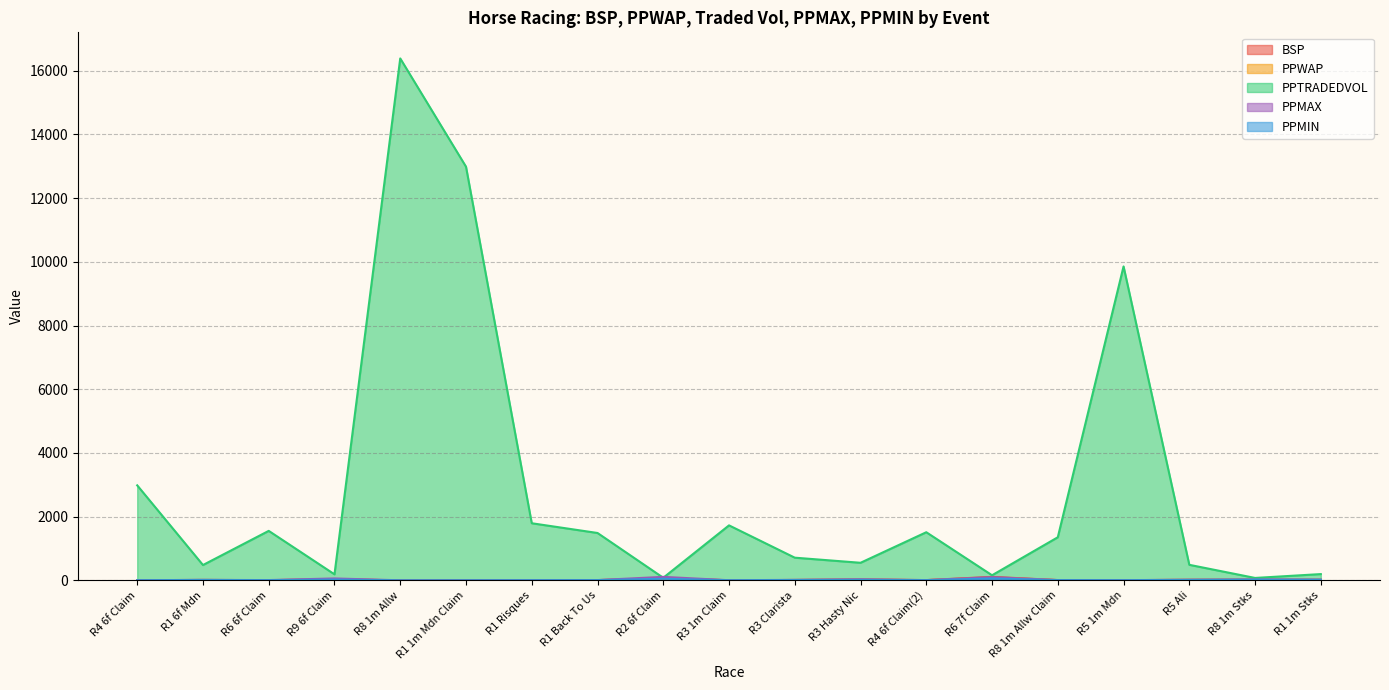

How many data points in PPWAP are above 7?

11